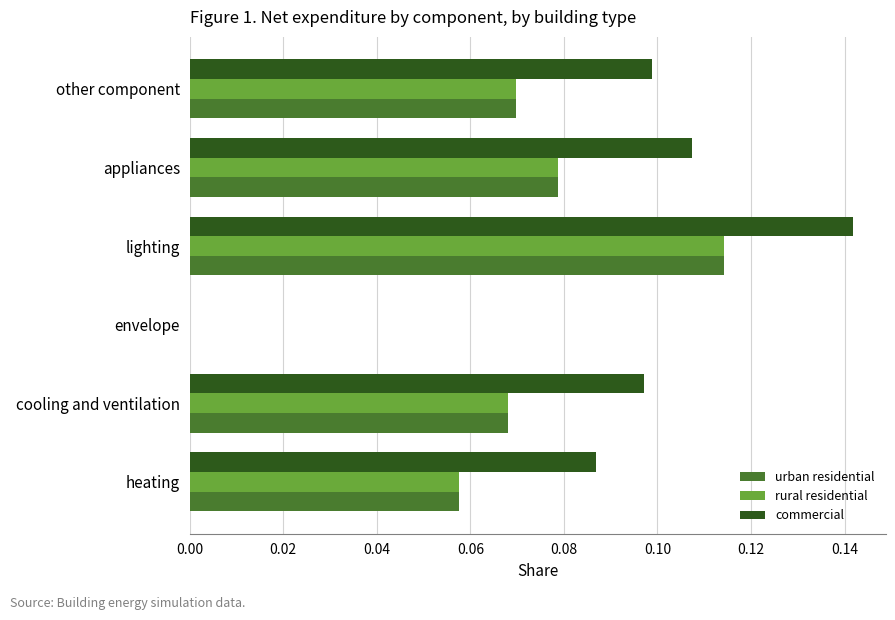

The value of urban residential at cooling and ventilation is 0.1. True or false?

True